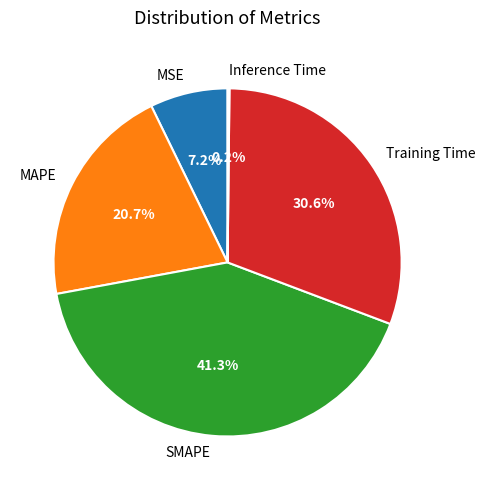

Between MSE and MAPE, which is larger?

MAPE